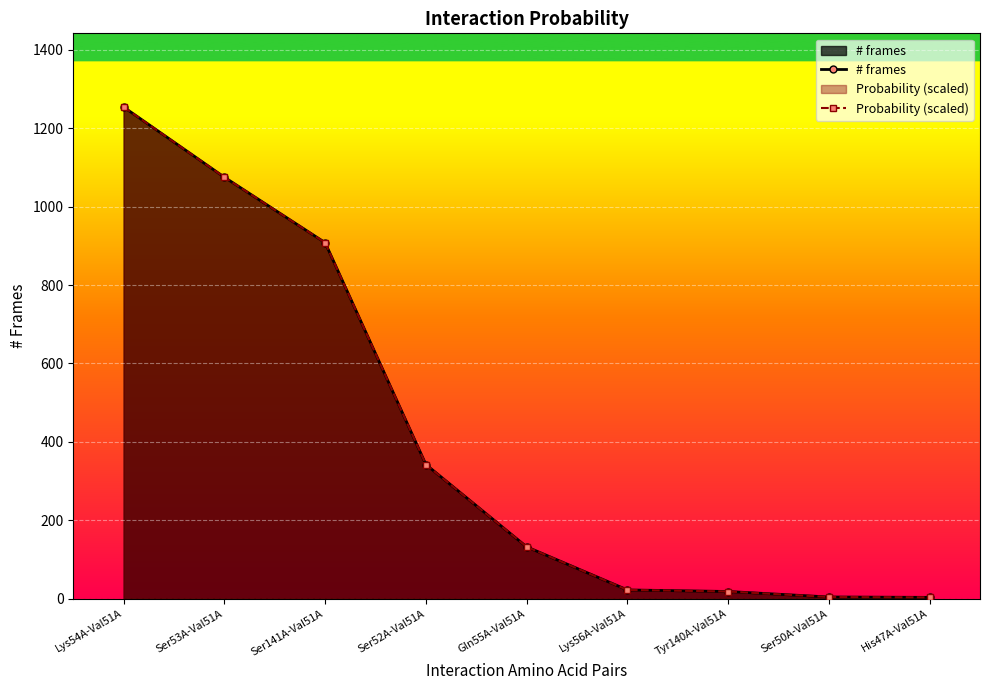

What is the minimum value for # frames?

3.0